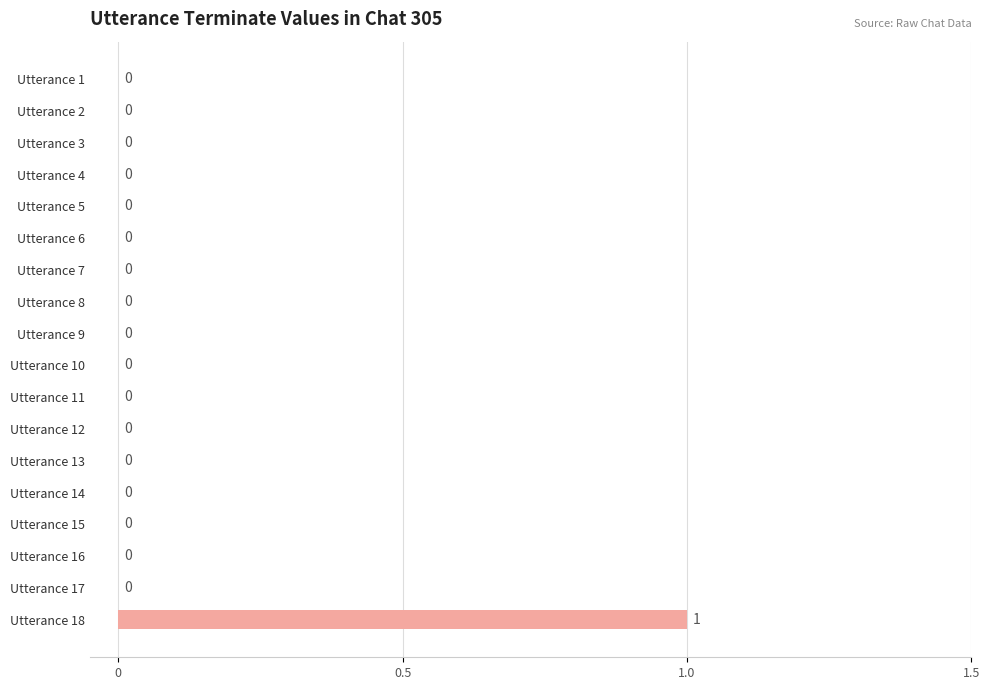

How many data points are above 0?

1